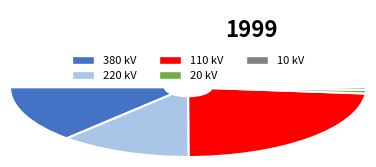

Is there a majority slice in this chart?

No